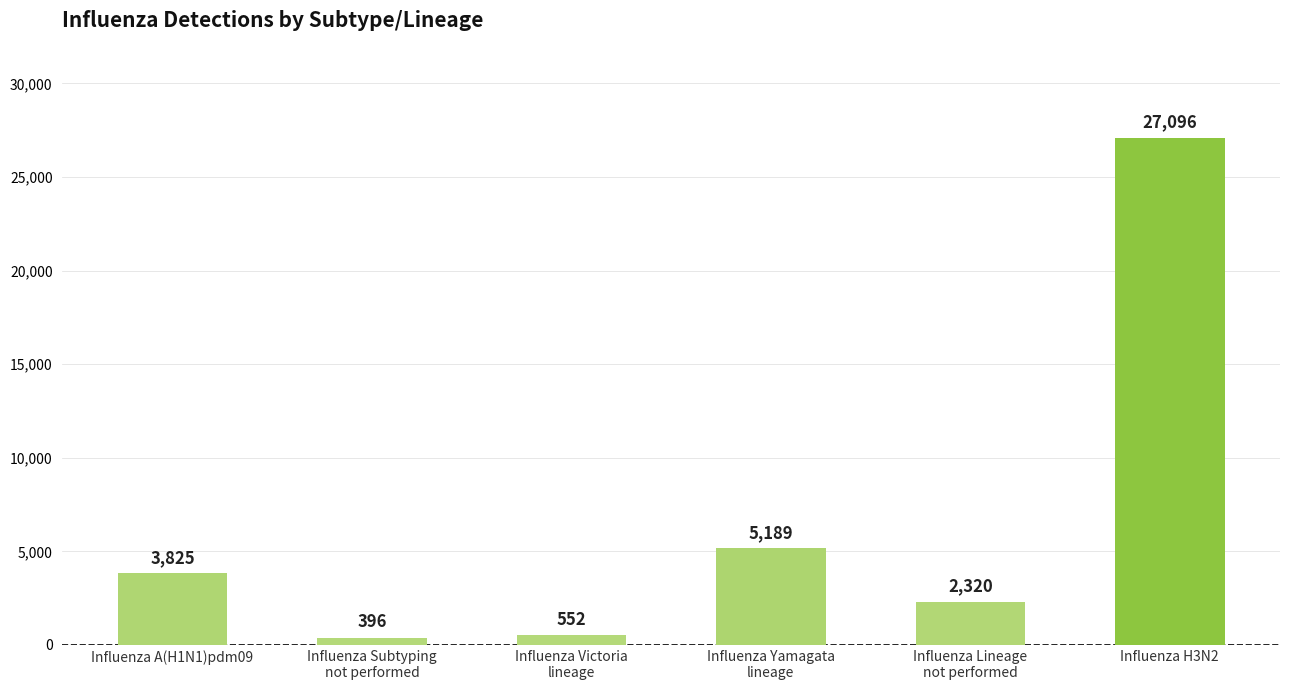

What is the maximum value shown in the chart?

27096